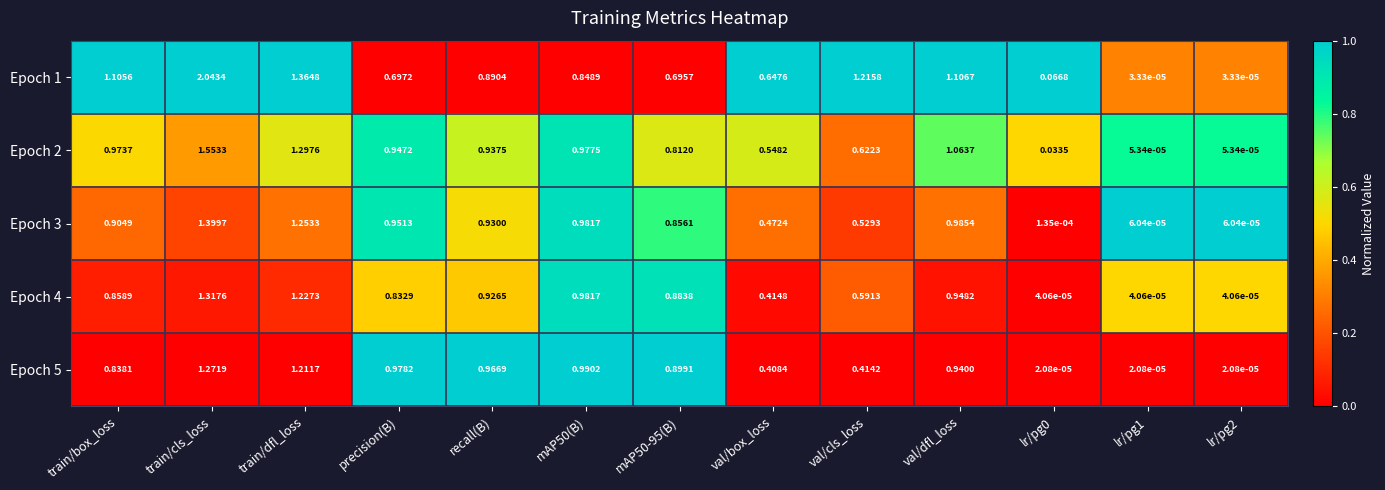

What is the total value across all series at recall(B)?

4.7